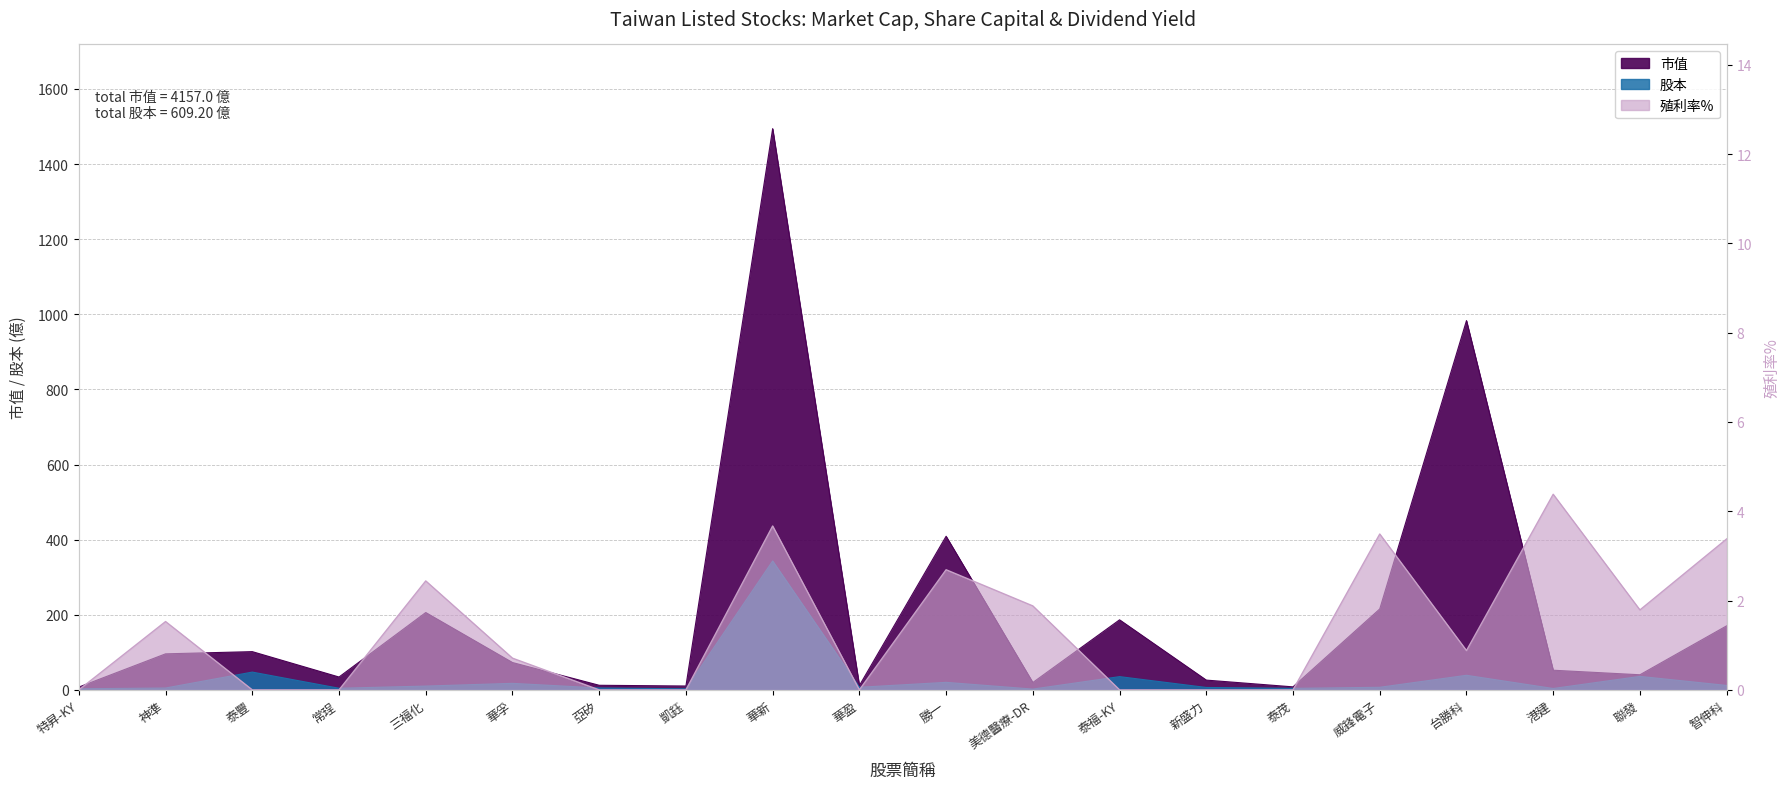

Which series changed the most between 華孚 and 威鋒電子?

市值